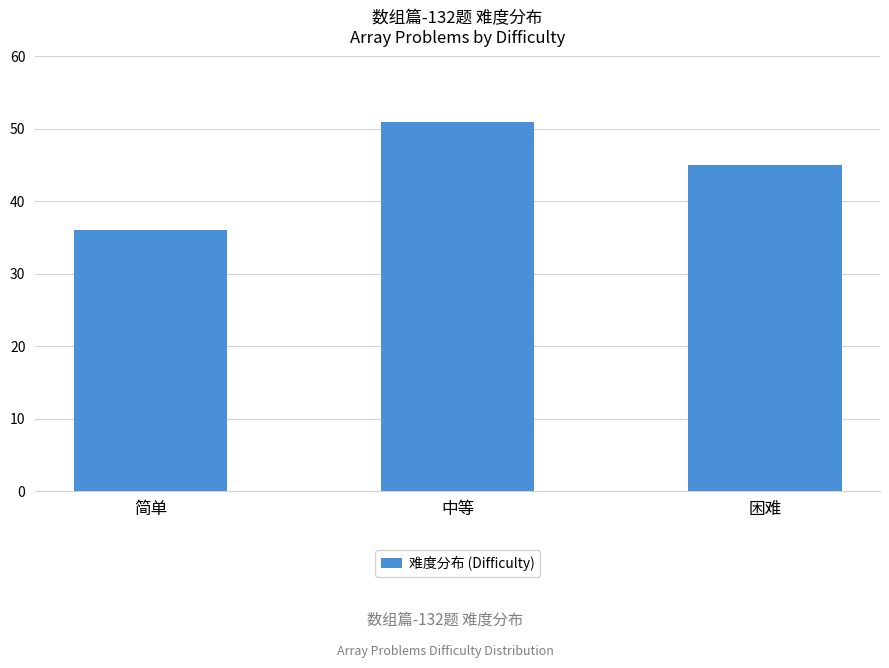

List the labels in order of value, smallest first.

简单, 困难, 中等